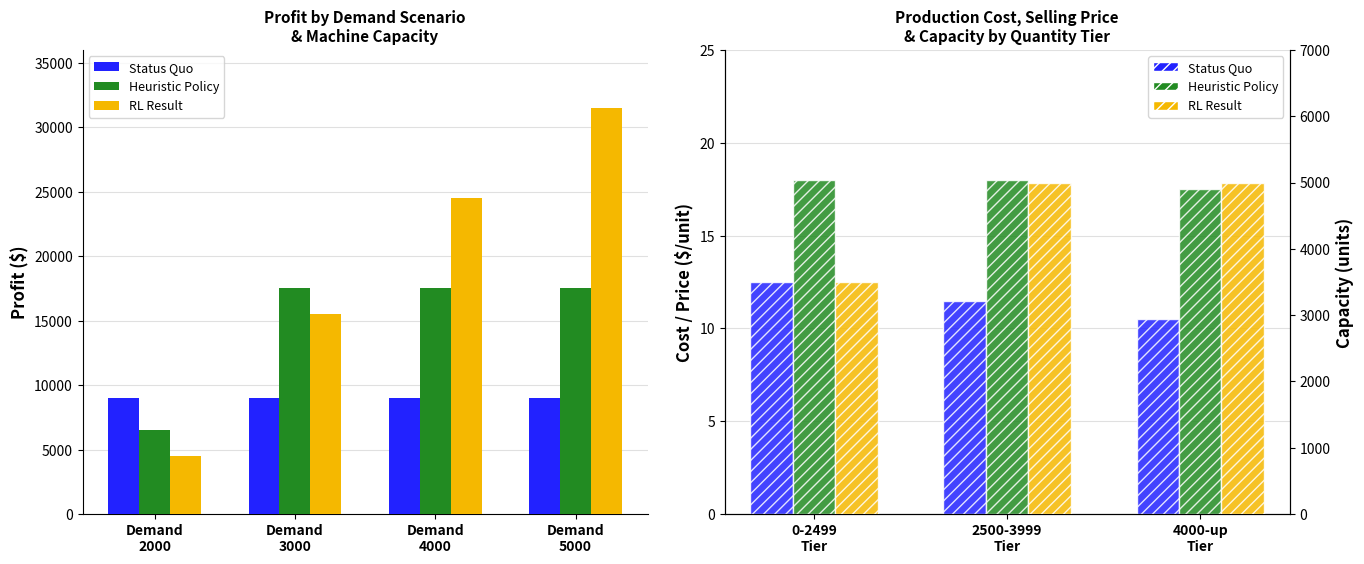

Reading left to right, extract all data points from this chart.

Status Quo: 12.5	11.5	10.5
Heuristic Policy: 18.0	18.0	17.5
RL Result: 3500.0	5000.0	5000.0